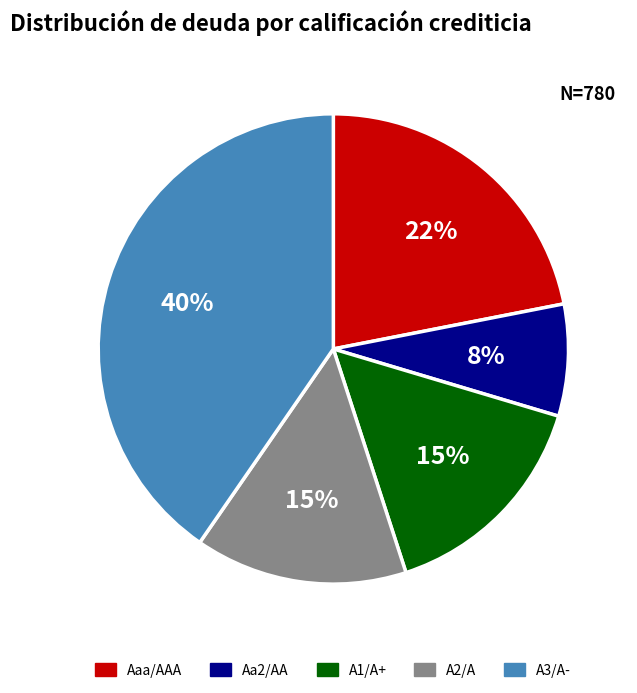

What is the largest slice in the pie chart?

A3/A-